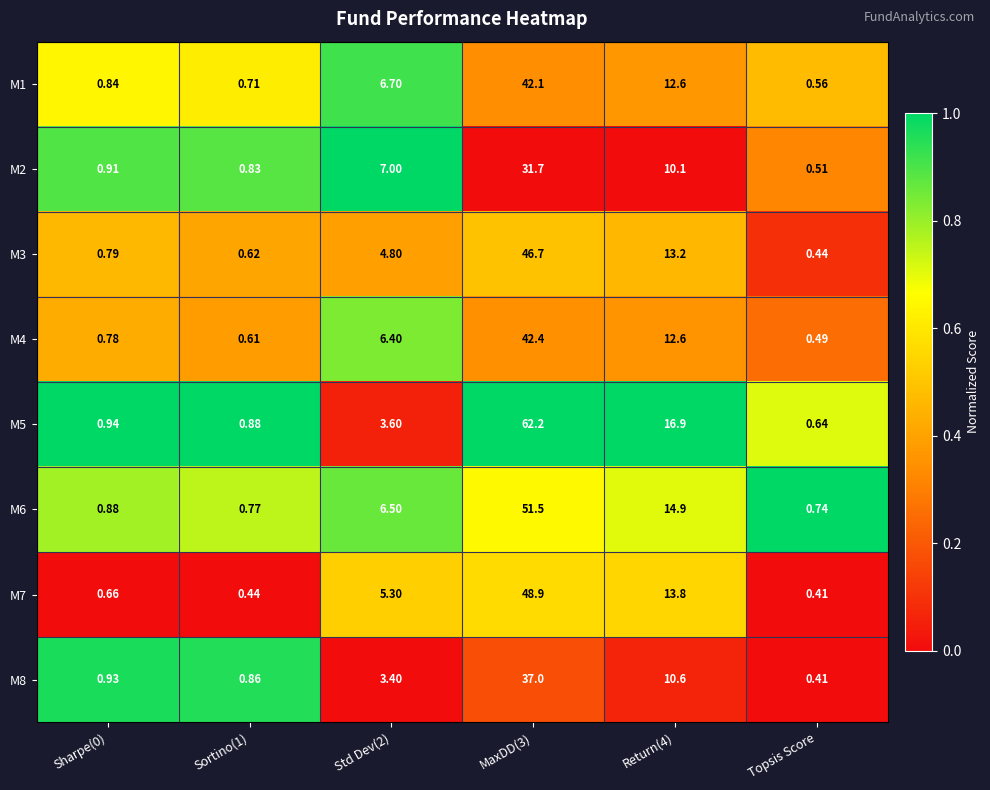

Is the value of M6 at MaxDD(3) greater than the value of M8 at Sharpe(0)?

Yes